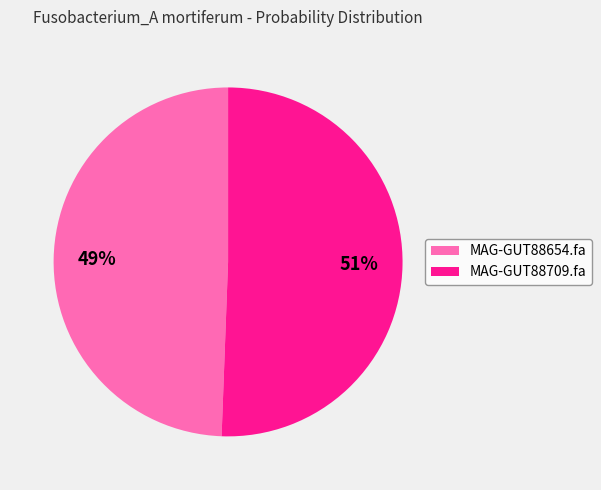

To the nearest percent, what is the average slice percentage?

50%